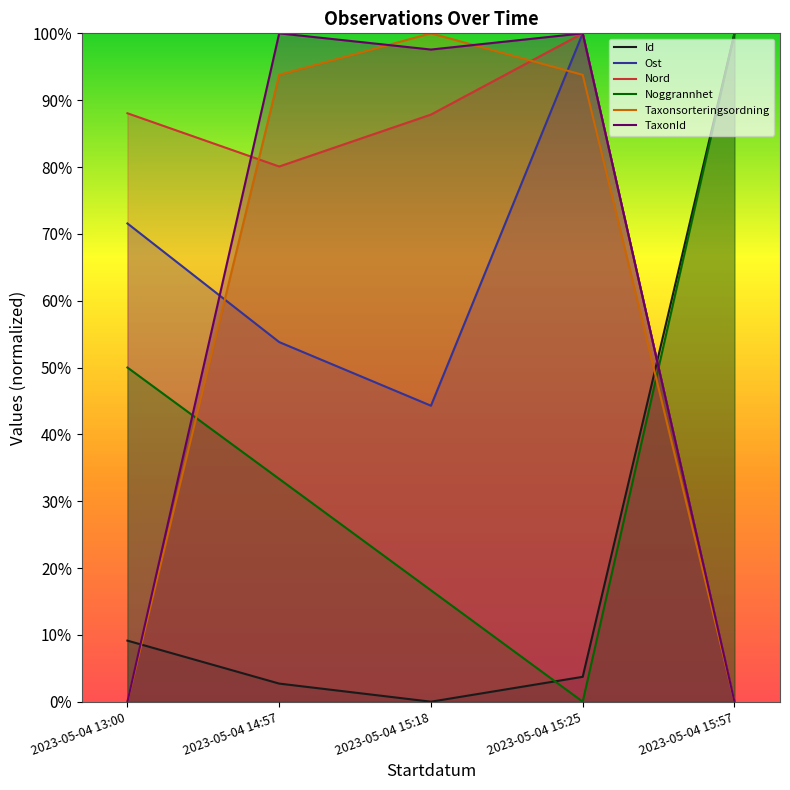

Which label corresponds to the largest value in the chart?

2023-05-04 15:57